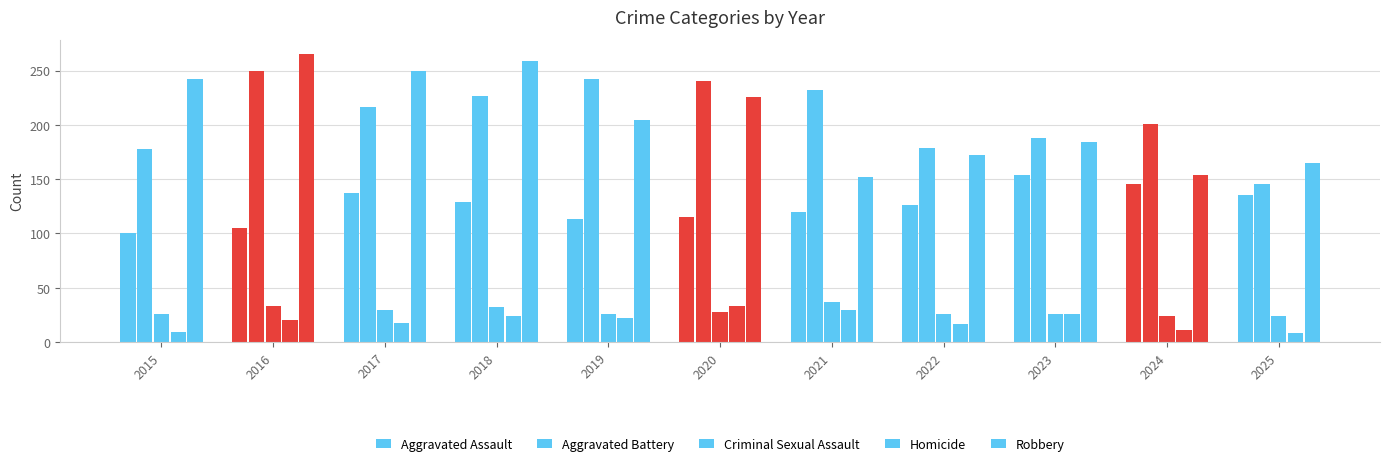

Which series changed the most between 2019 and 2024?

Robbery